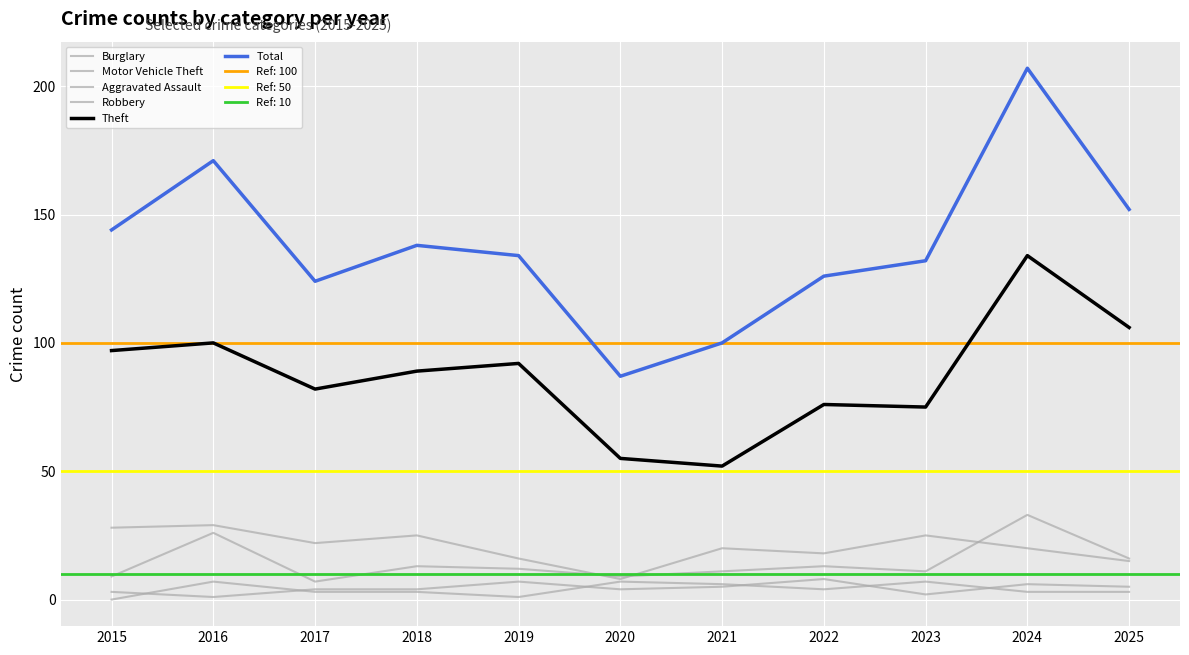

Does the chart display data point markers on the line(s)?

No